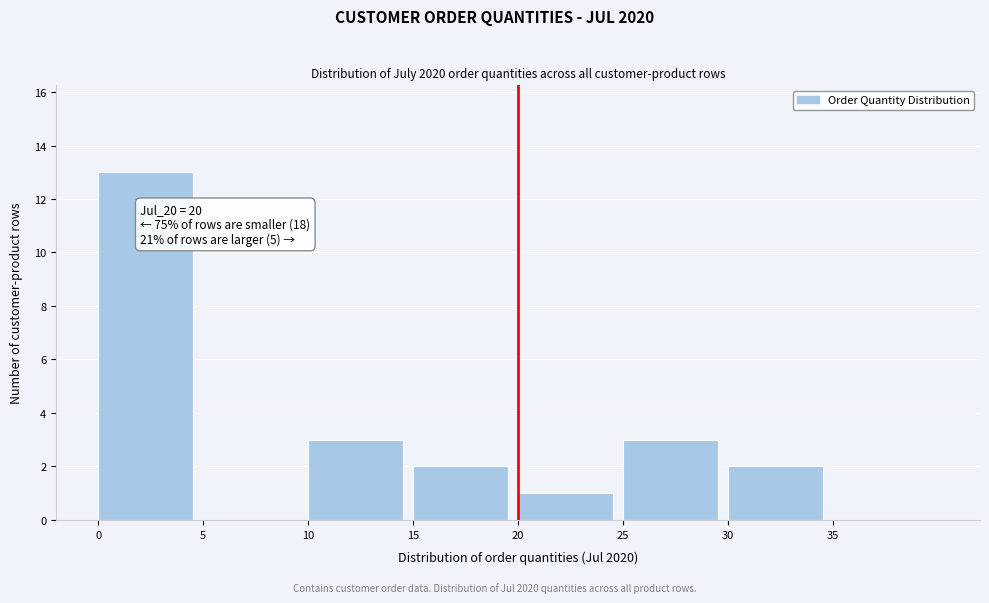

Over which range of the x-axis is the bar tallest?

0 to 5